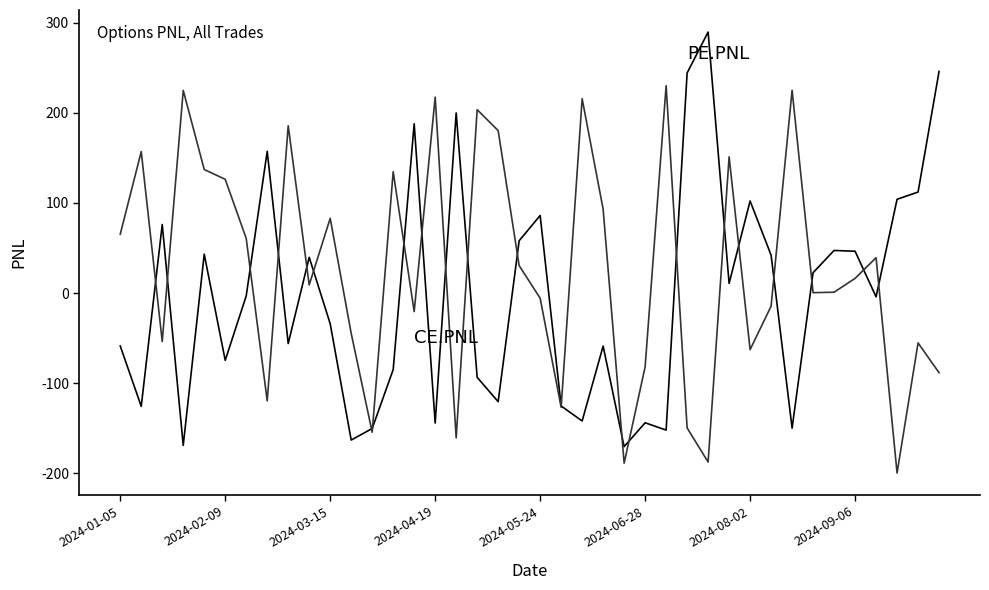

What is the greatest value displayed?

289.5